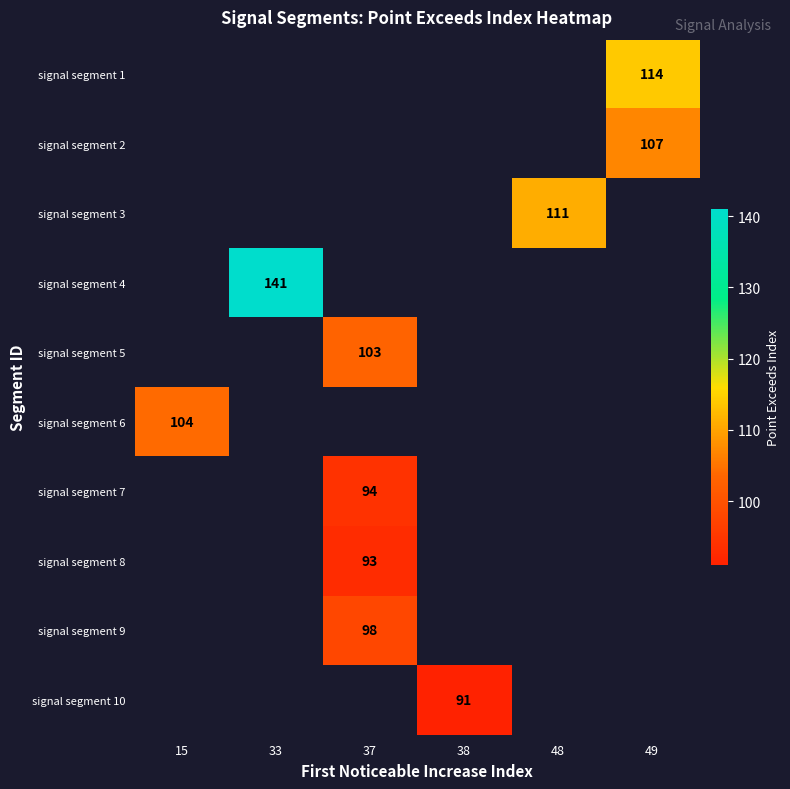

The value of signal segment 1 at 49 is 114. True or false?

True